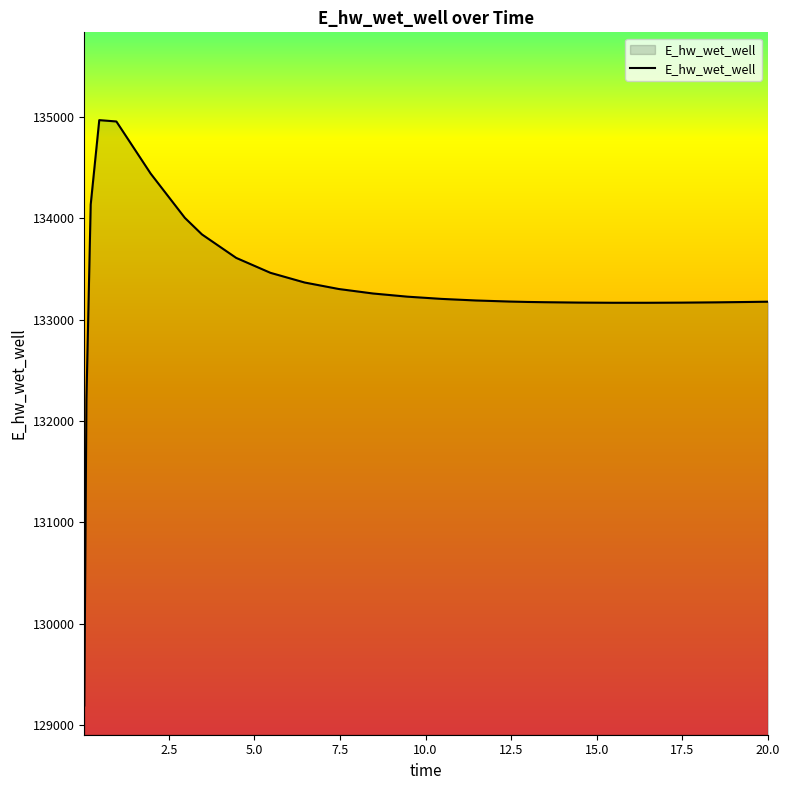

What is the maximum value shown in the chart?

134966.3